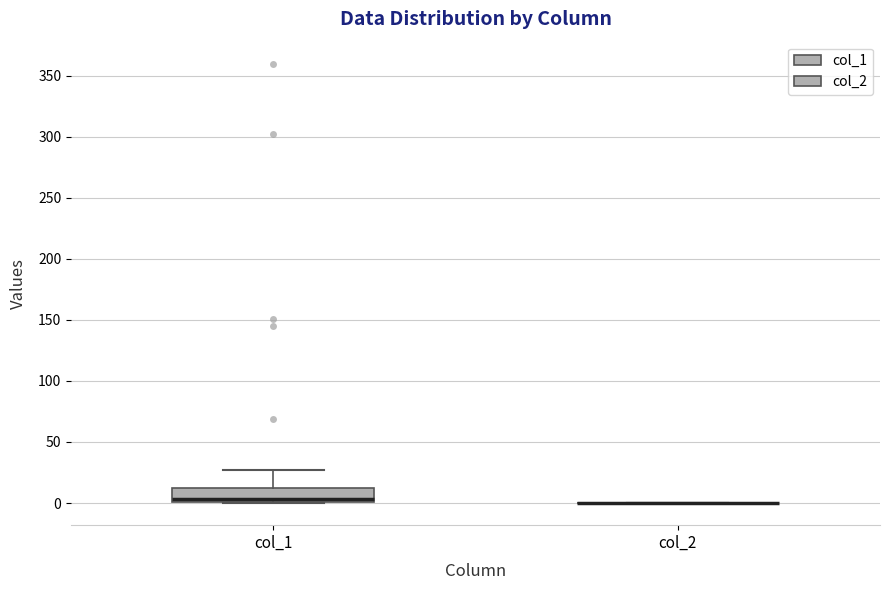

Comparing the boxes themselves (not the whiskers), which one is the tallest?

col_1